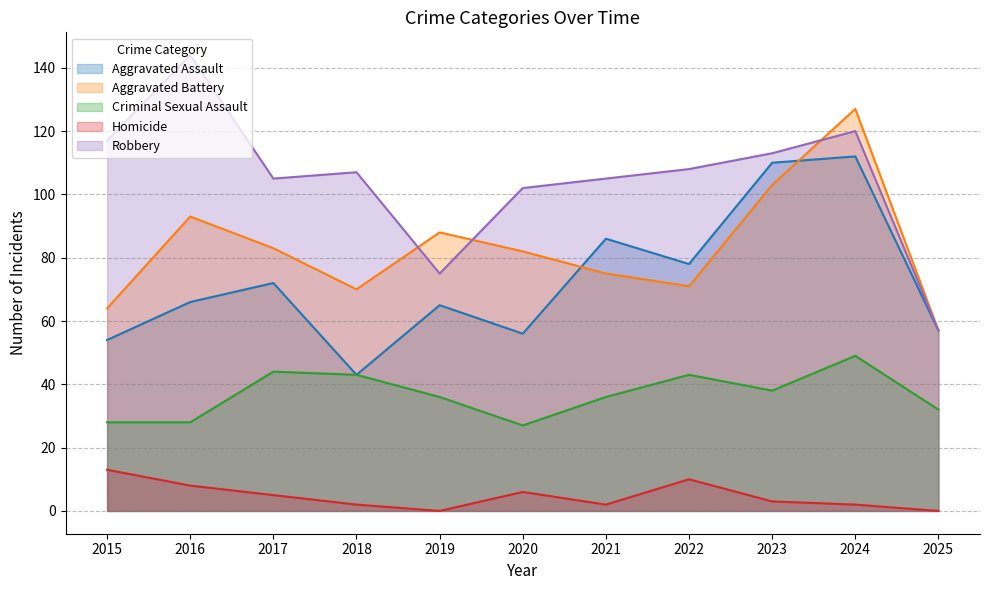

What is the maximum value for Aggravated Battery?

127